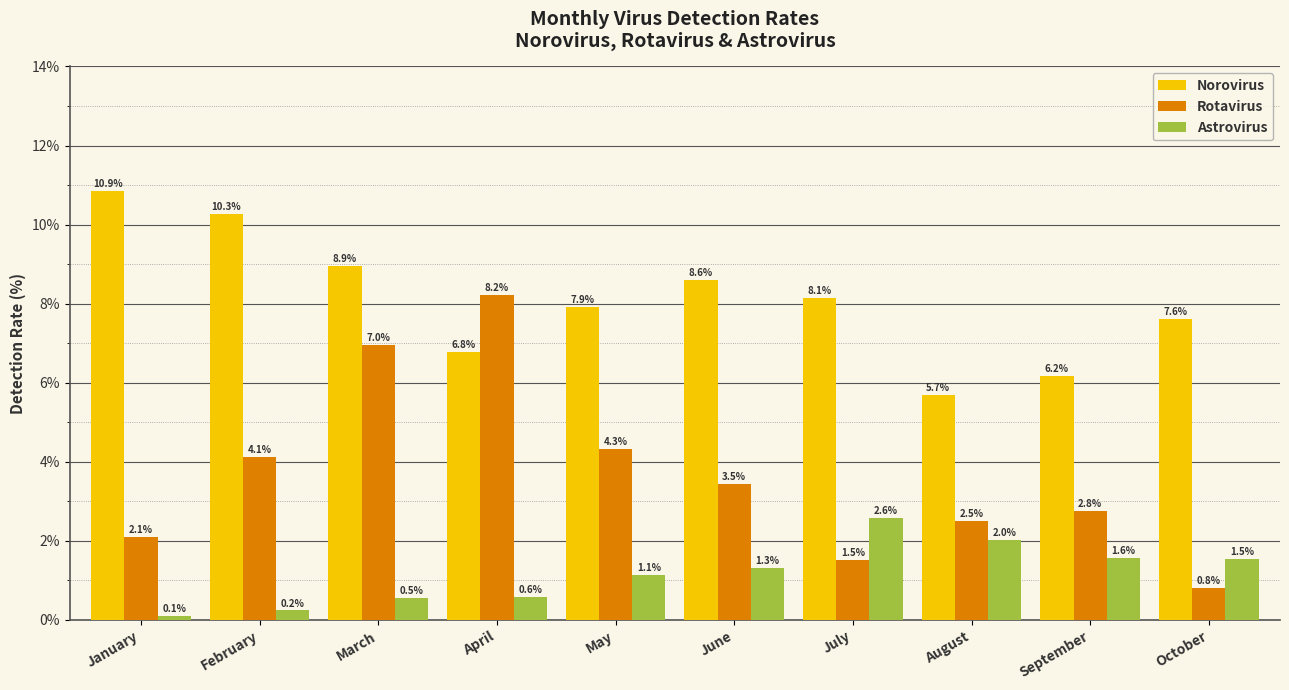

List the series in order of their overall mean, highest first.

Norovirus, Rotavirus, Astrovirus